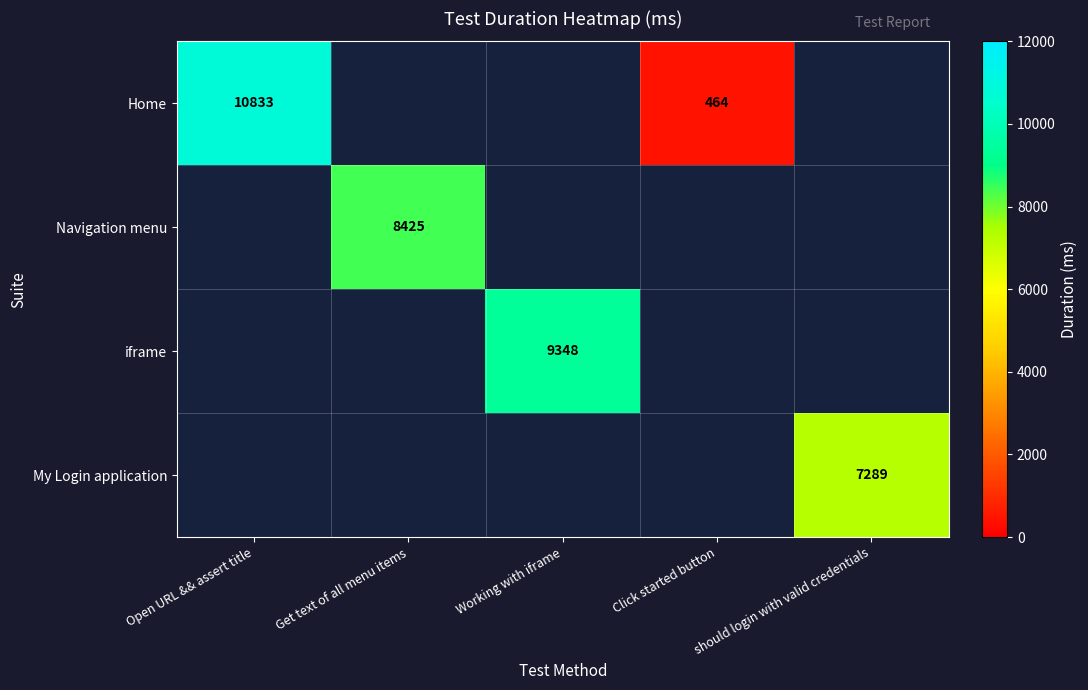

What is the smallest value displayed?

464.0